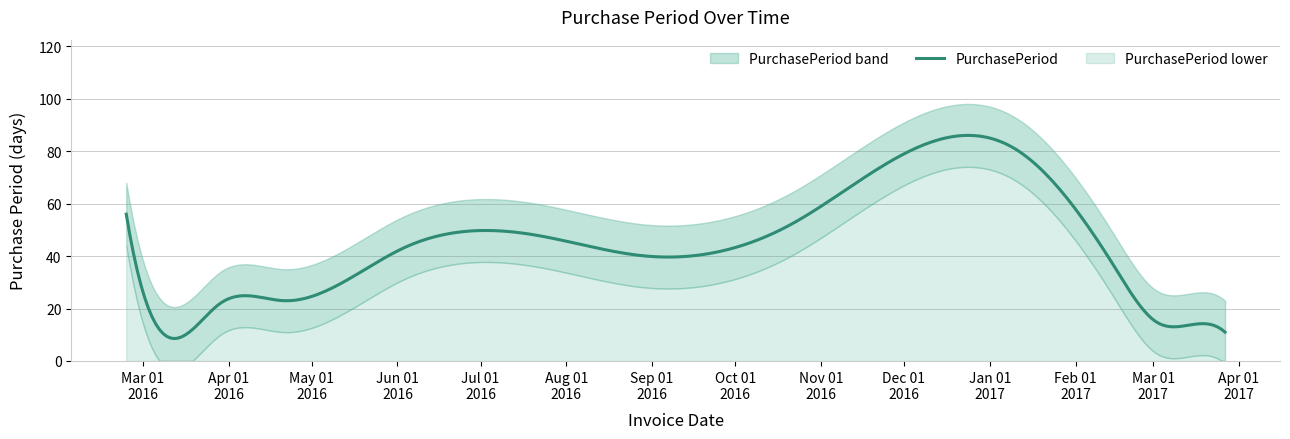

Between 2016-03-29 and 2017-02-15, which is larger?

2017-02-15